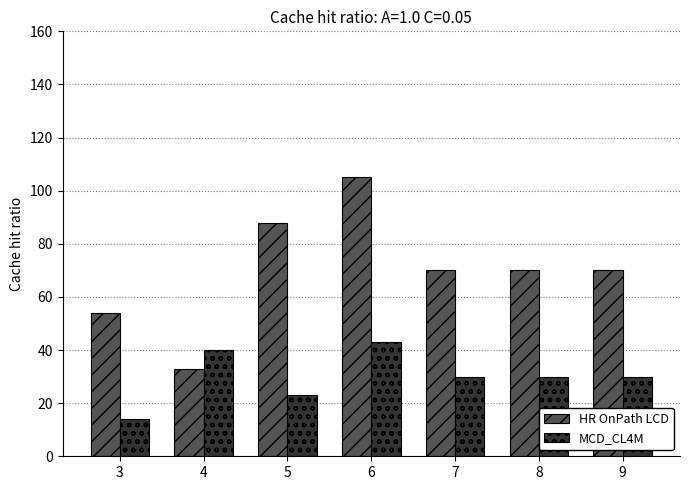

Is it true that HR OnPath LCD equals 115 at 7?

False